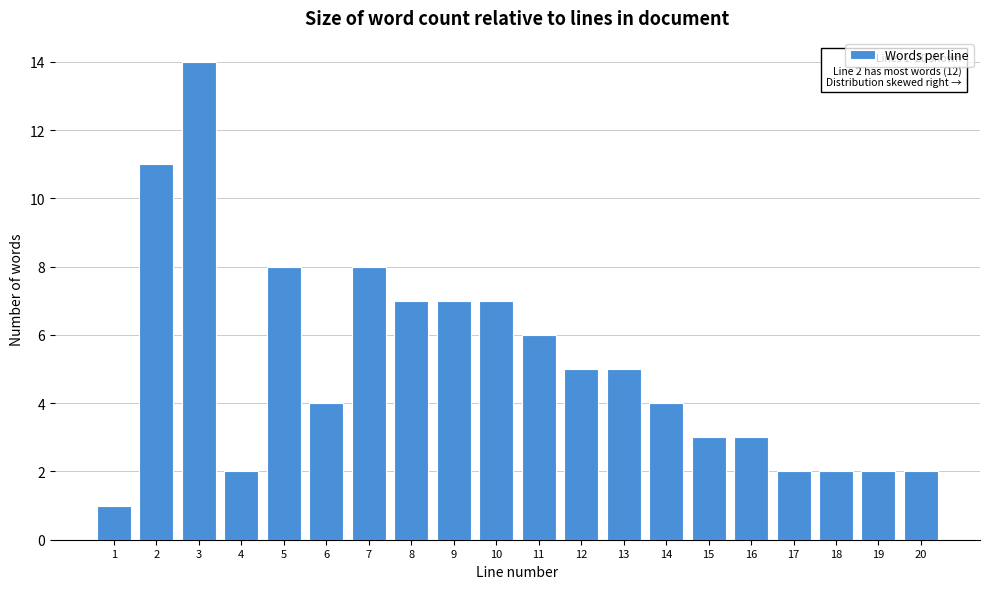

Reading right to left, transcribe all the data shown in this chart.

20=2	19=2	18=2	17=2	16=3	15=3	14=4	13=5	12=5	11=6	10=7	9=7	8=7	7=8	6=4	5=8	4=2	3=14	2=11	1=1